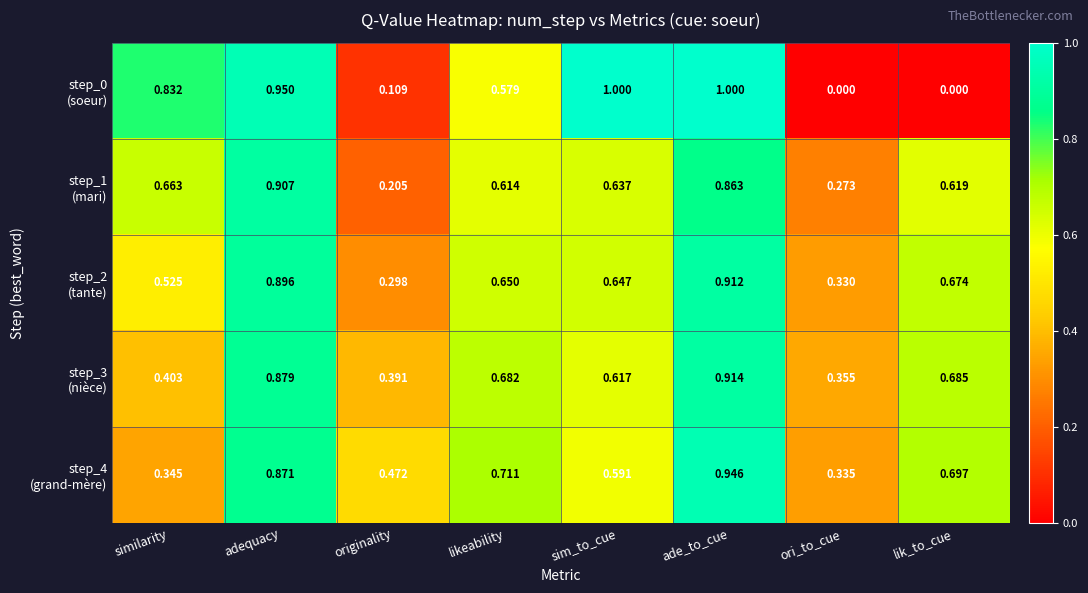

At which category is the sum across all series the highest?

ade_to_cue